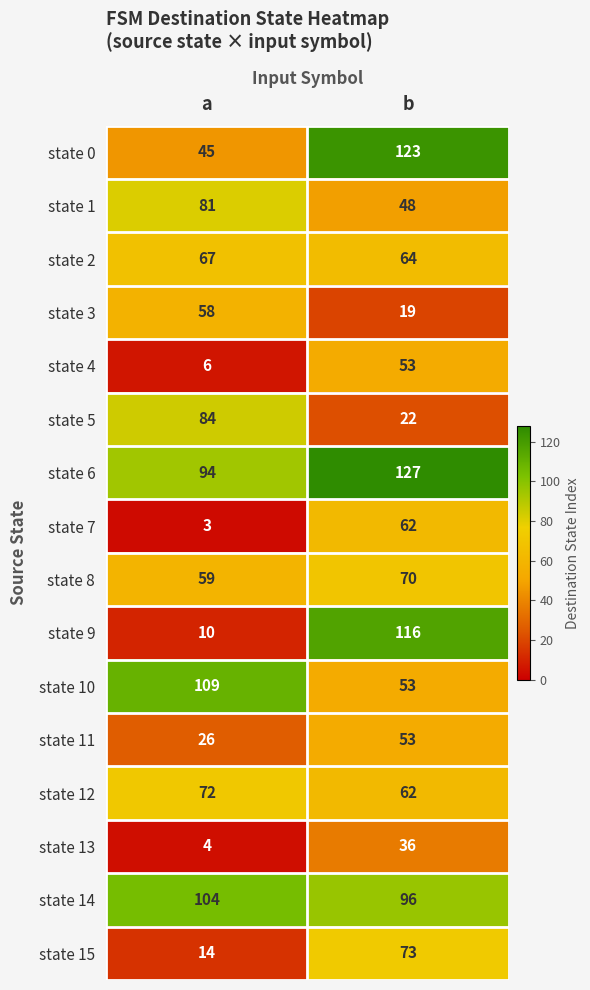

What is the total value across all series at a?

836